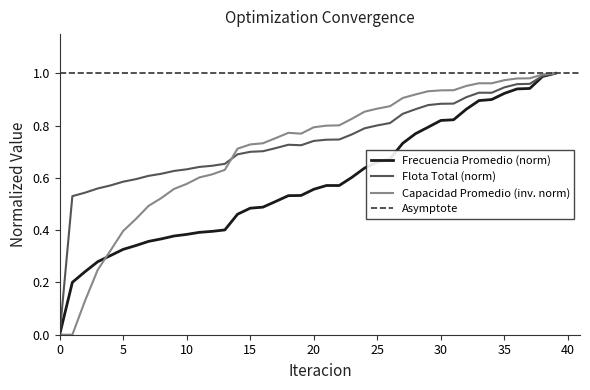

The value of Capacidad Promedio (inv. norm) at 5 is 0.4. True or false?

True